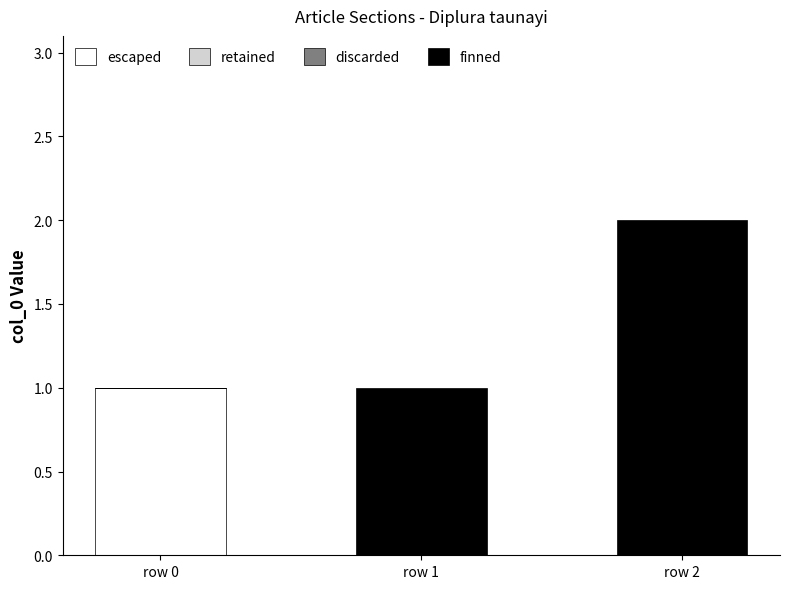

The escaped series shows 0 at row 2. True or false?

True